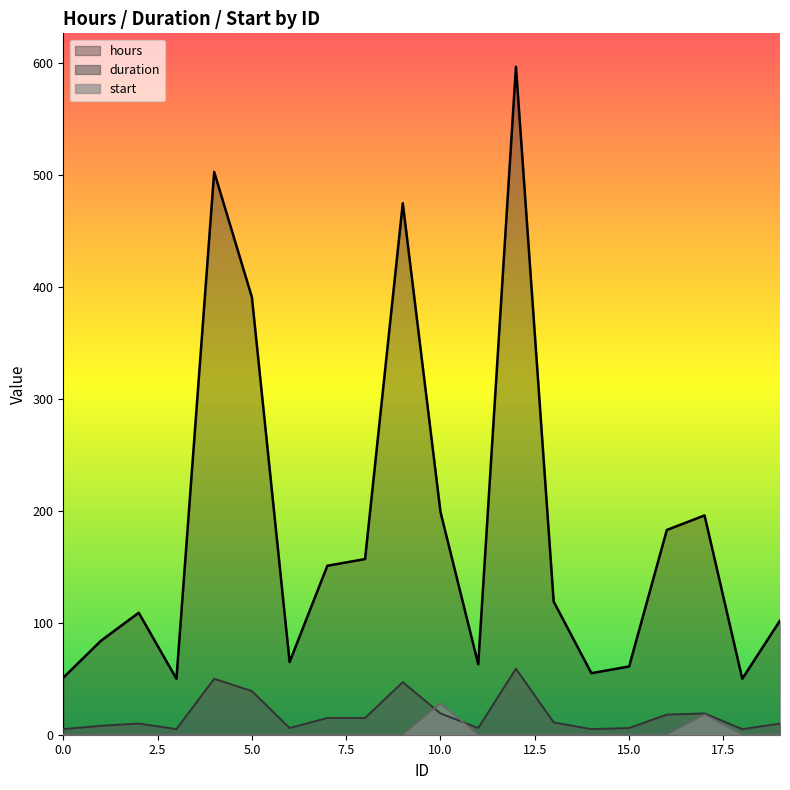

What is the sum of all hours values?

3661